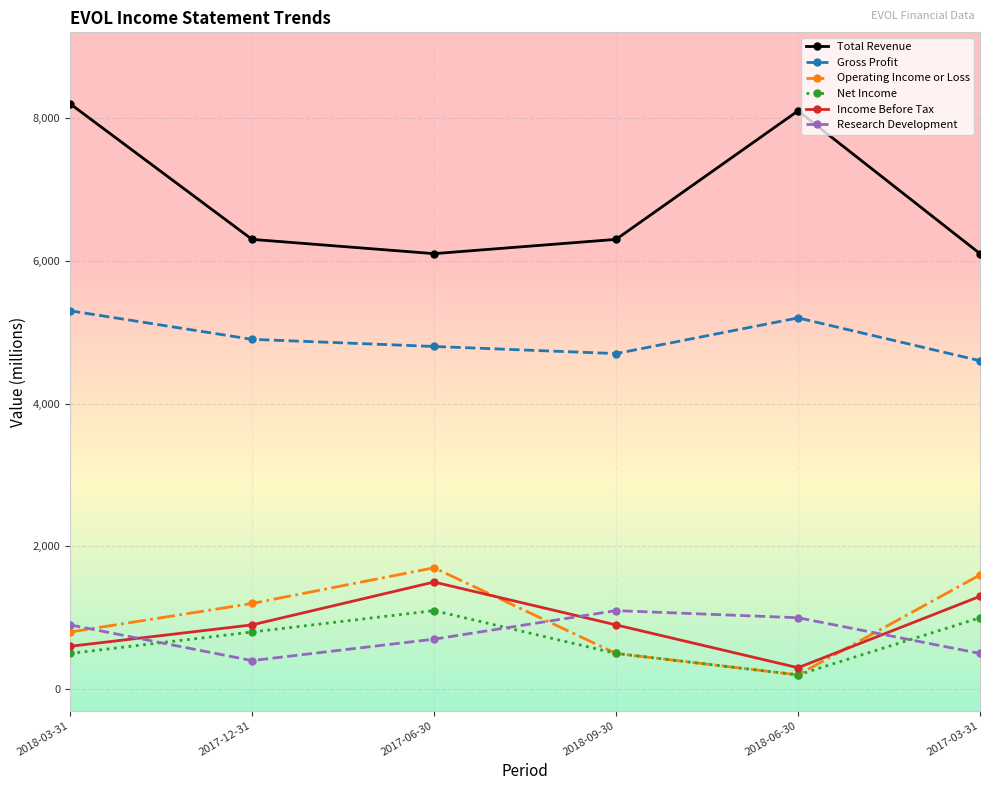

Which series has the largest total across all categories?

Total Revenue